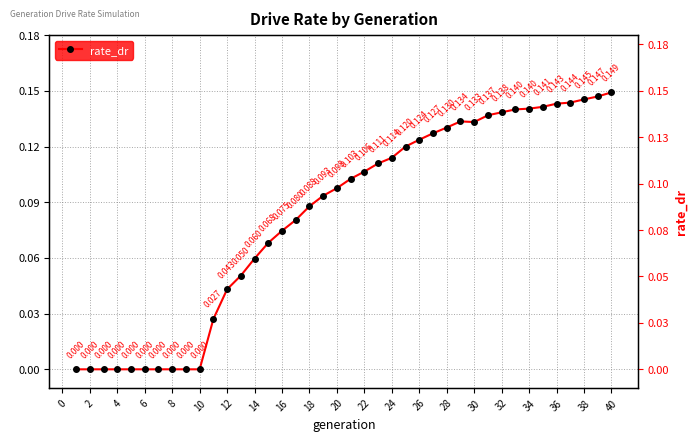

Reading right to left, extract all data points from this chart.

0.1	0.1	0.1	0.1	0.1	0.1	0.1	0.1	0.1	0.1	0.1	0.1	0.1	0.1	0.1	0.1	0.1	0.1	0.1	0.1	0.1	0.1	0.1	0.1	0.1	0.1	0.1	0.1	0.0	0.0	0.0	0.0	0.0	0.0	0.0	0.0	0.0	0.0	0.0	0.0